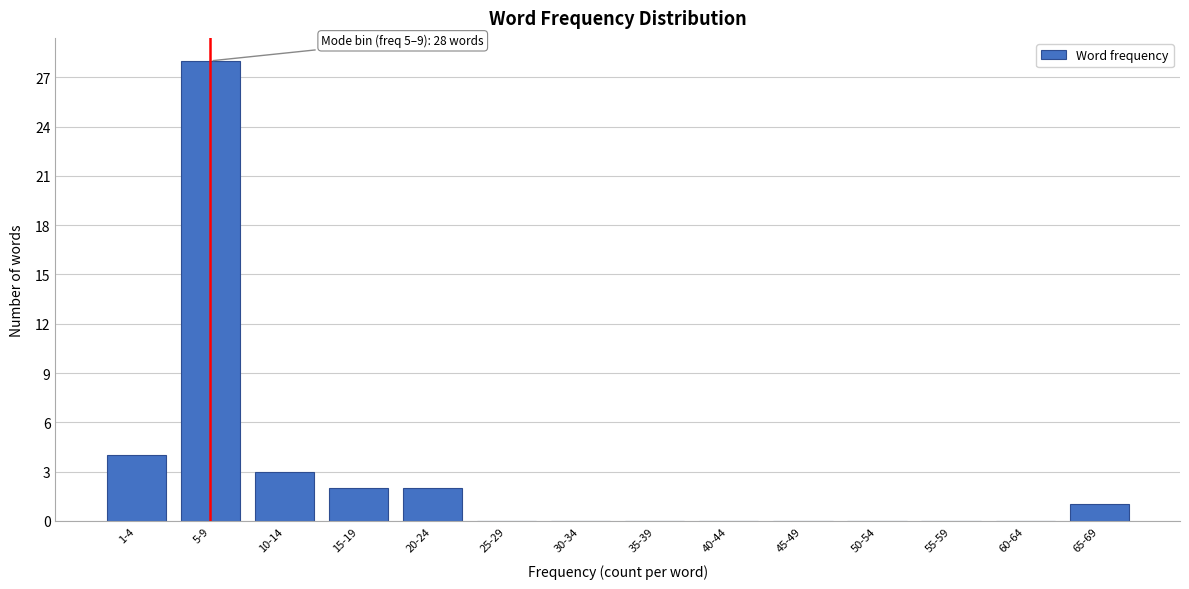

Reading right to left, transcribe all the data shown in this chart.

65-69=1	60-64=0	55-59=0	50-54=0	45-49=0	40-44=0	35-39=0	30-34=0	25-29=0	20-24=2	15-19=2	10-14=3	5-9=28	1-4=4